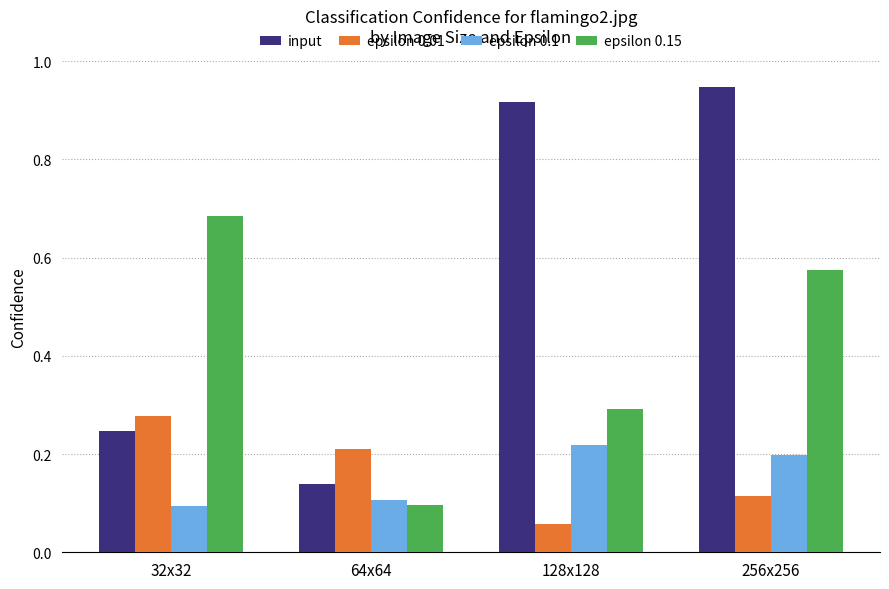

The value of input at 128x128 is 0.2. True or false?

False